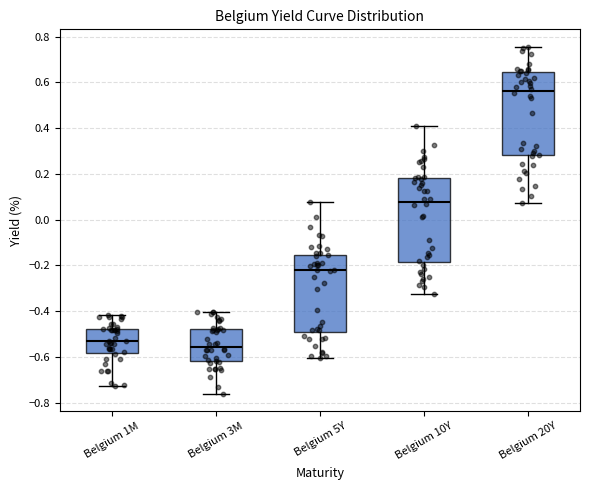

Where does the upper whisker of the box for Belgium 5Y end on the y-axis? The values are not printed on the chart, so give them approximately, as read against the axis.

0.08